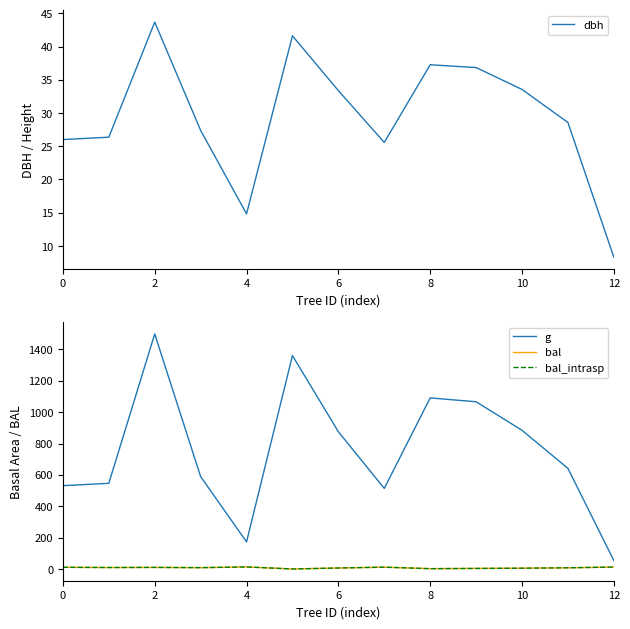

How many interior local valleys does the g series have?

2